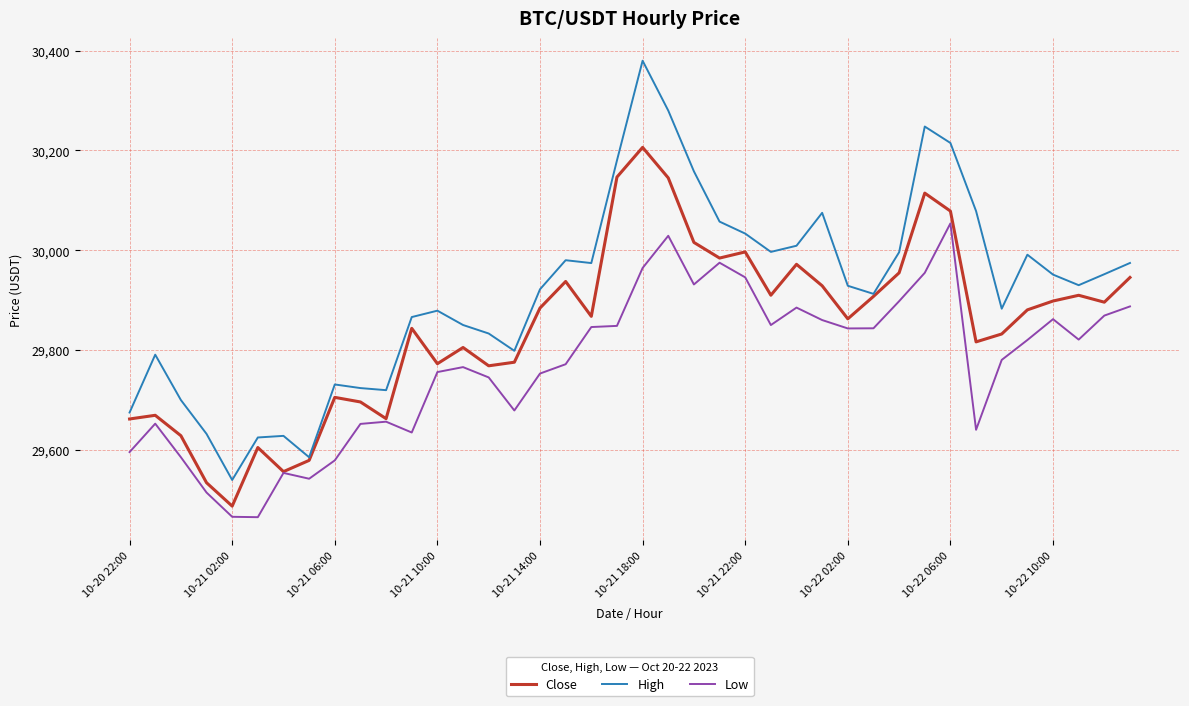

Rank the series by their maximum value, from highest to lowest.

High, Close, Low